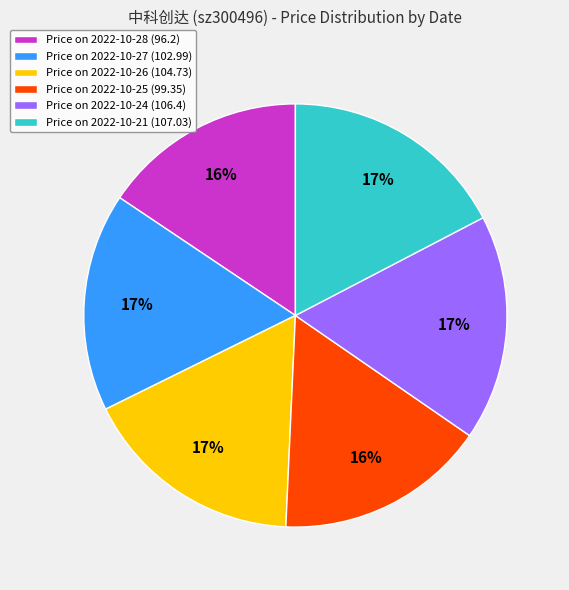

Combined, do Price on 2022-10-26 (104.73) and Price on 2022-10-28 (96.2) account for over 50%?

No